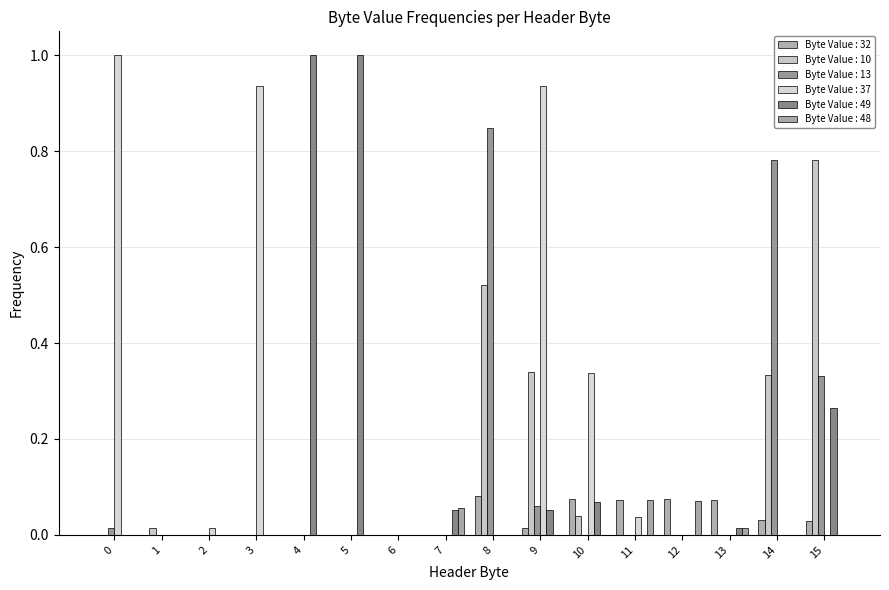

What are all the series names shown in the legend?

Byte Value : 32, Byte Value : 10, Byte Value : 13, Byte Value : 37, Byte Value : 49, Byte Value : 48